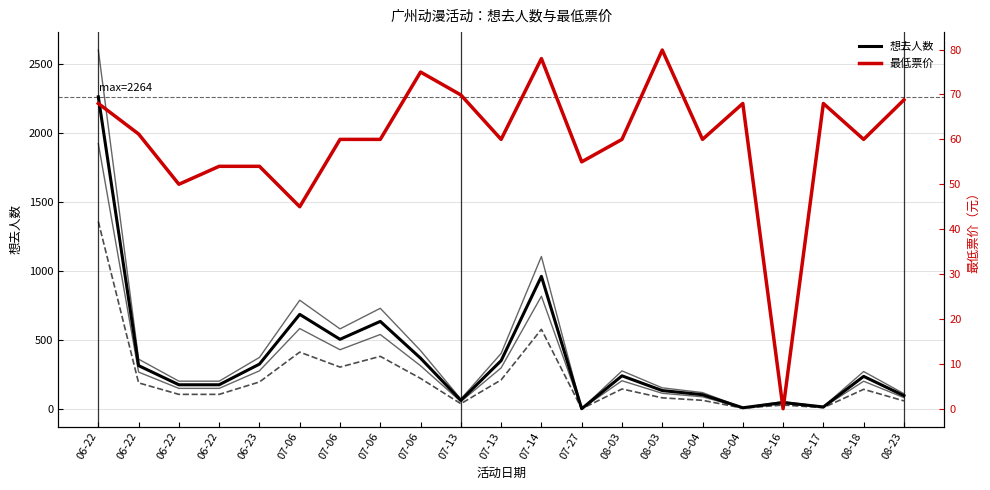

Where is the first local minimum for 最低票价?

06-22